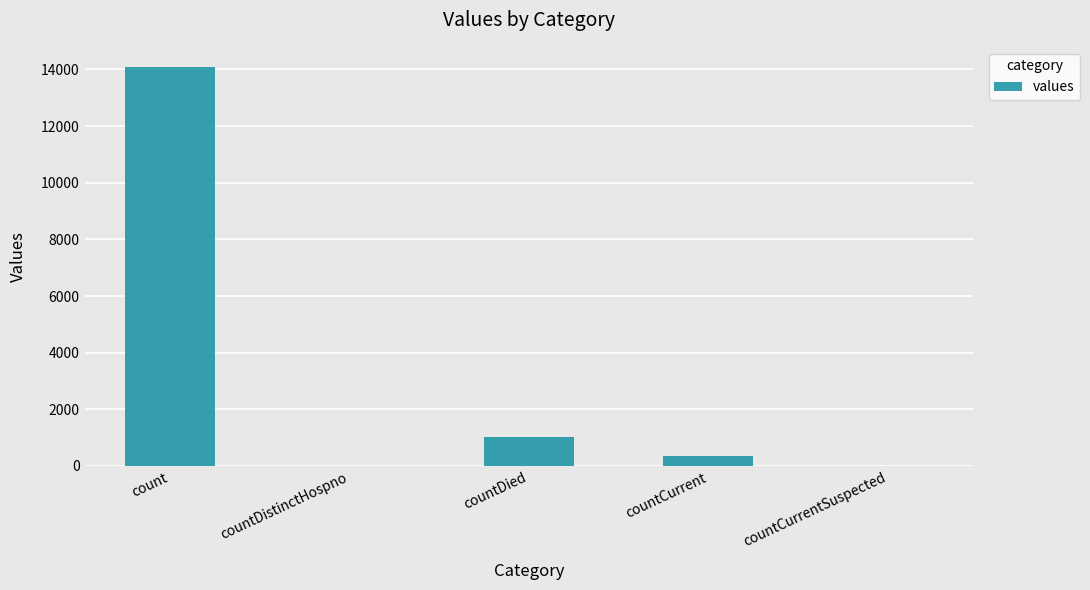

Approximately how many times larger is the value at count compared to countDied?

14.0